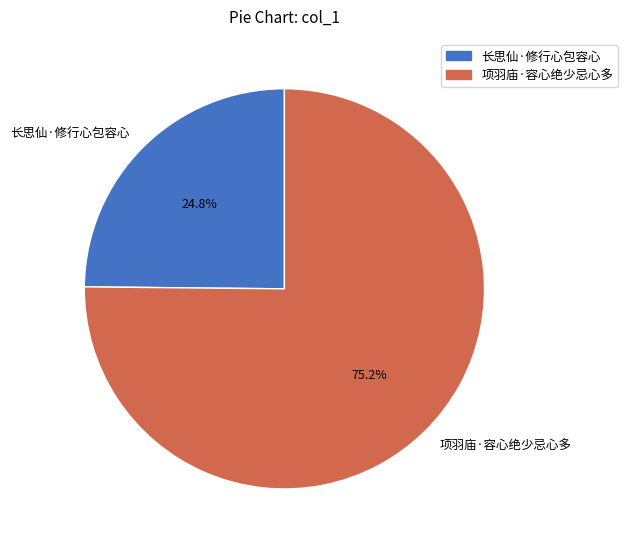

Which category accounts for the majority?

项羽庙·容心绝少忌心多